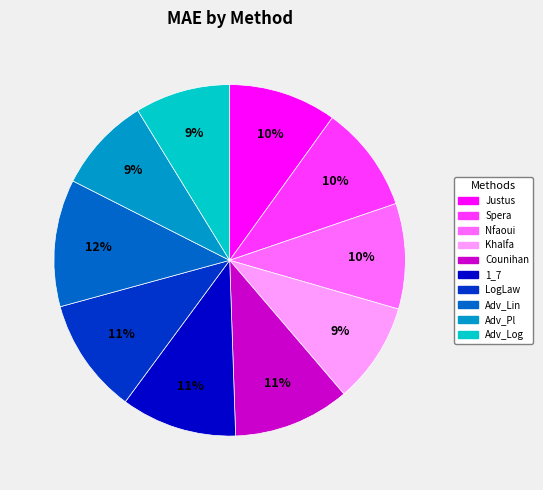

Which has a higher value, Spera or Adv_Lin?

Adv_Lin